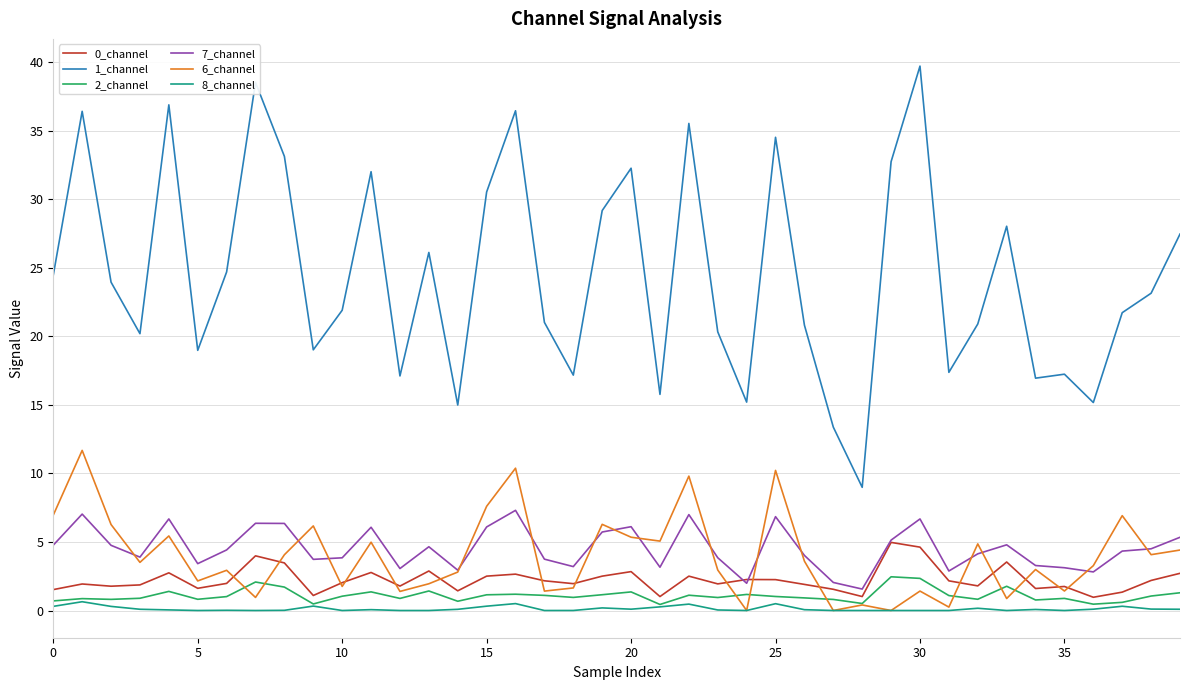

Which series has the widest spread of values?

1_channel